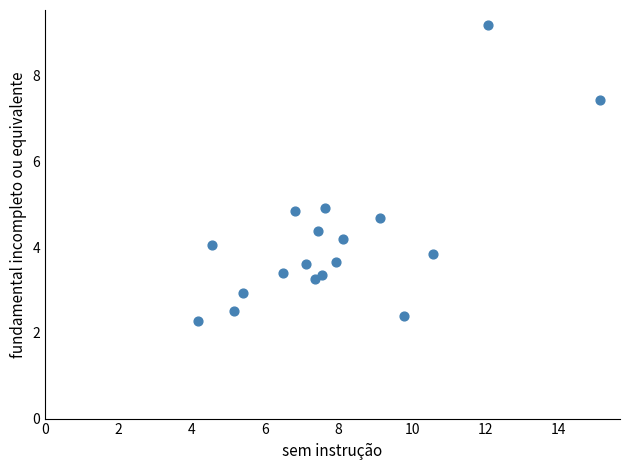

What is the range of X values (max minus min)?

11.0